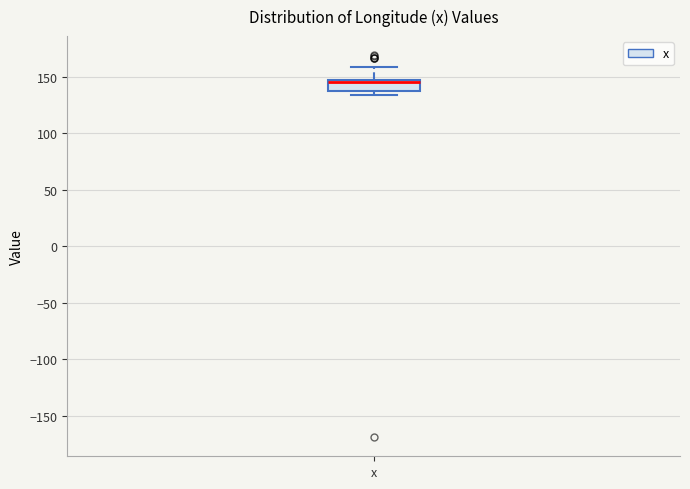

Where does the upper whisker of the box for x end on the y-axis? The values are not printed on the chart, so give them approximately, as read against the axis.

160